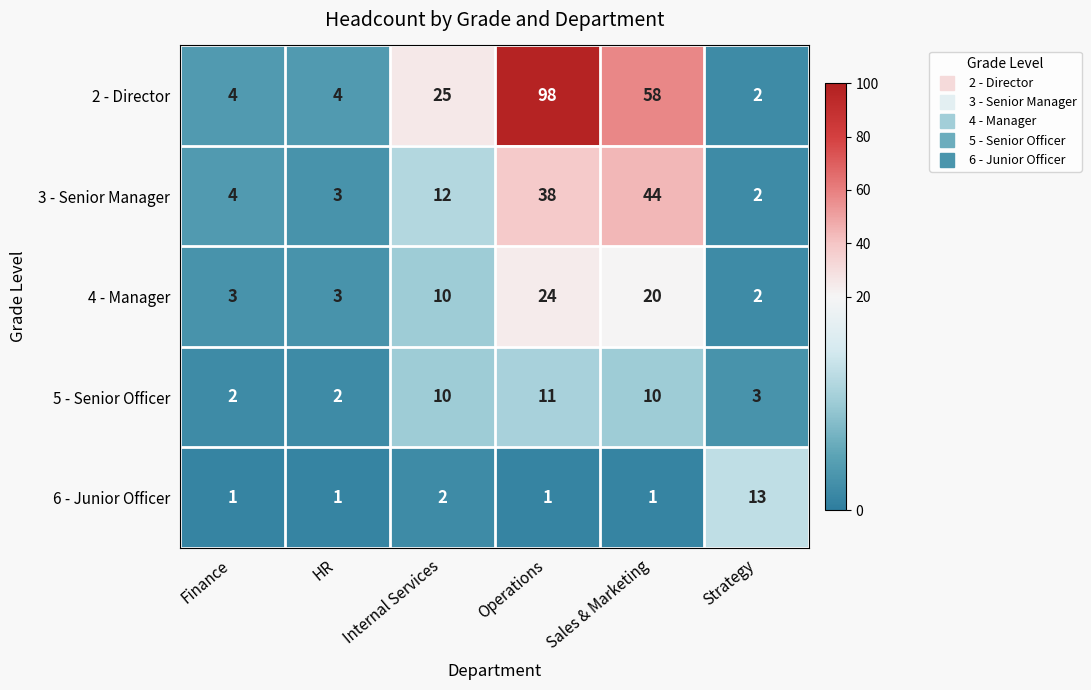

The value of 2 - Director at HR is 2. True or false?

False